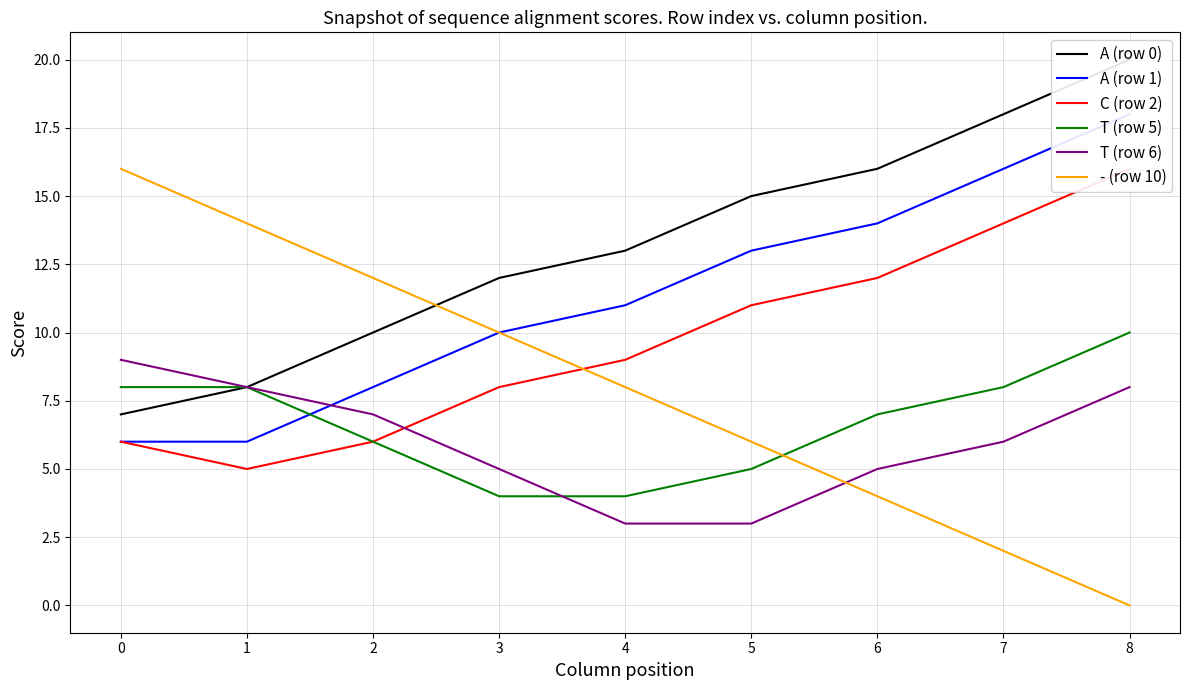

What is the average value of the C (row 2) series?

10